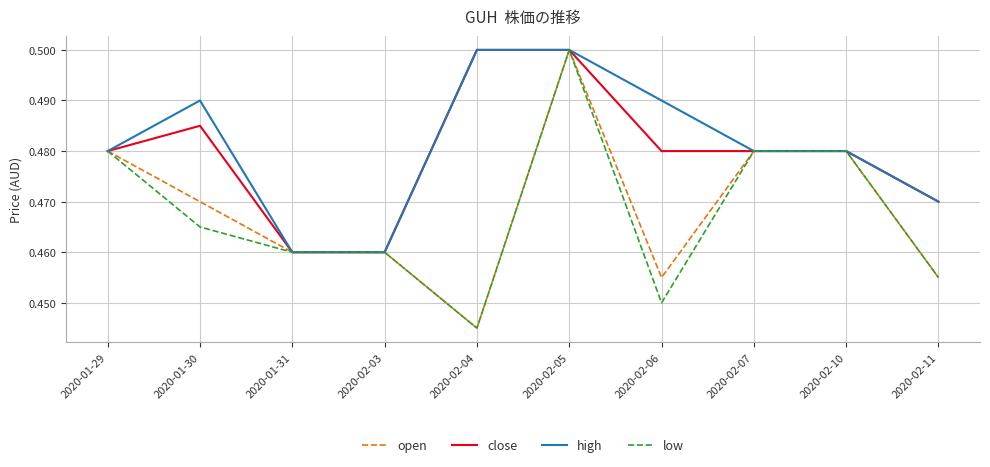

The open series shows 0.8 at 2020-01-31. True or false?

False